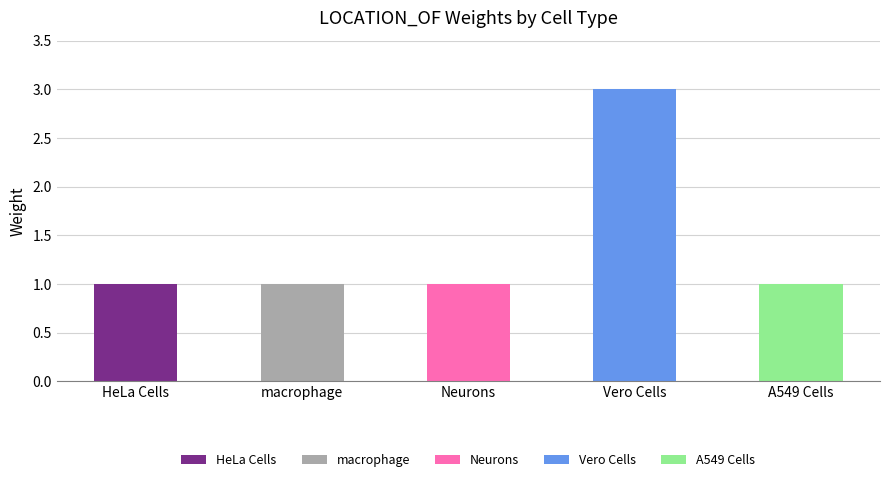

What is the value of the 4th bar from the left?

3